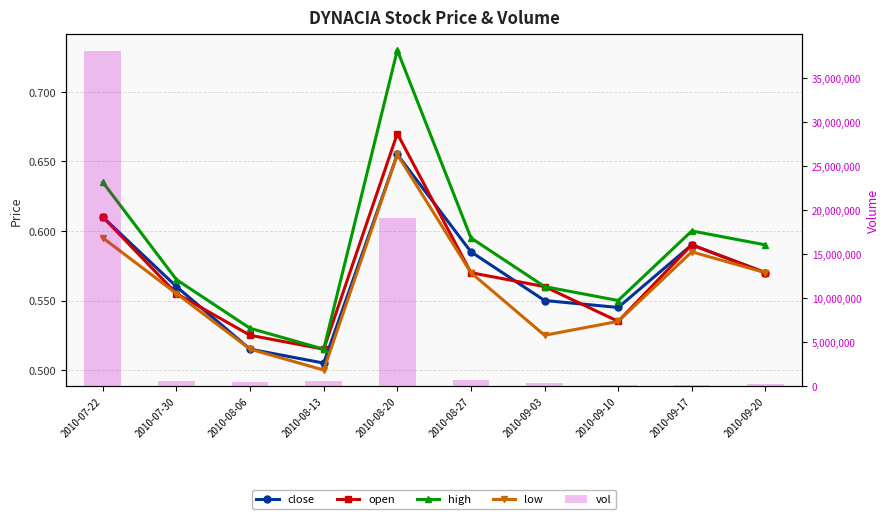

At which label does vol first exceed 557700?

2010-07-22